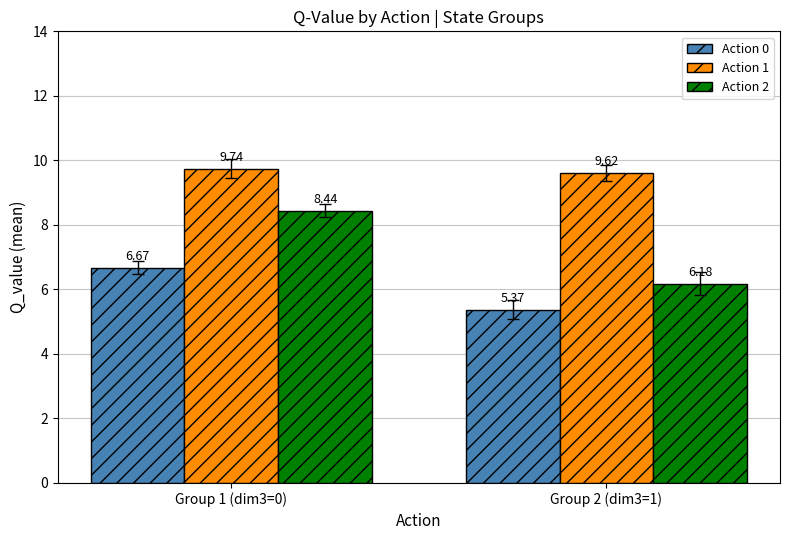

Where does the Action 2 series first go above 8?

Group 1 (dim3=0)